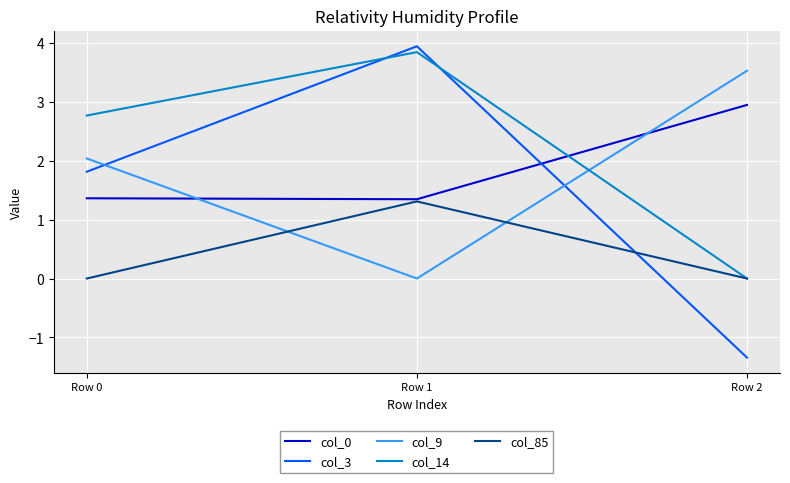

The col_9 series shows 2.0 at Row 0. True or false?

True